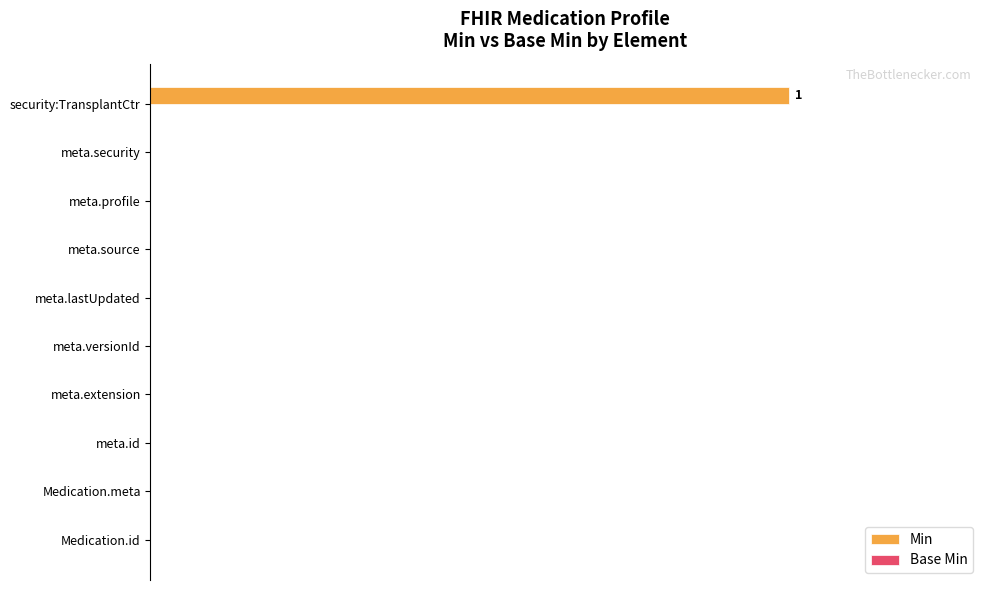

Are the bars horizontal?

Yes